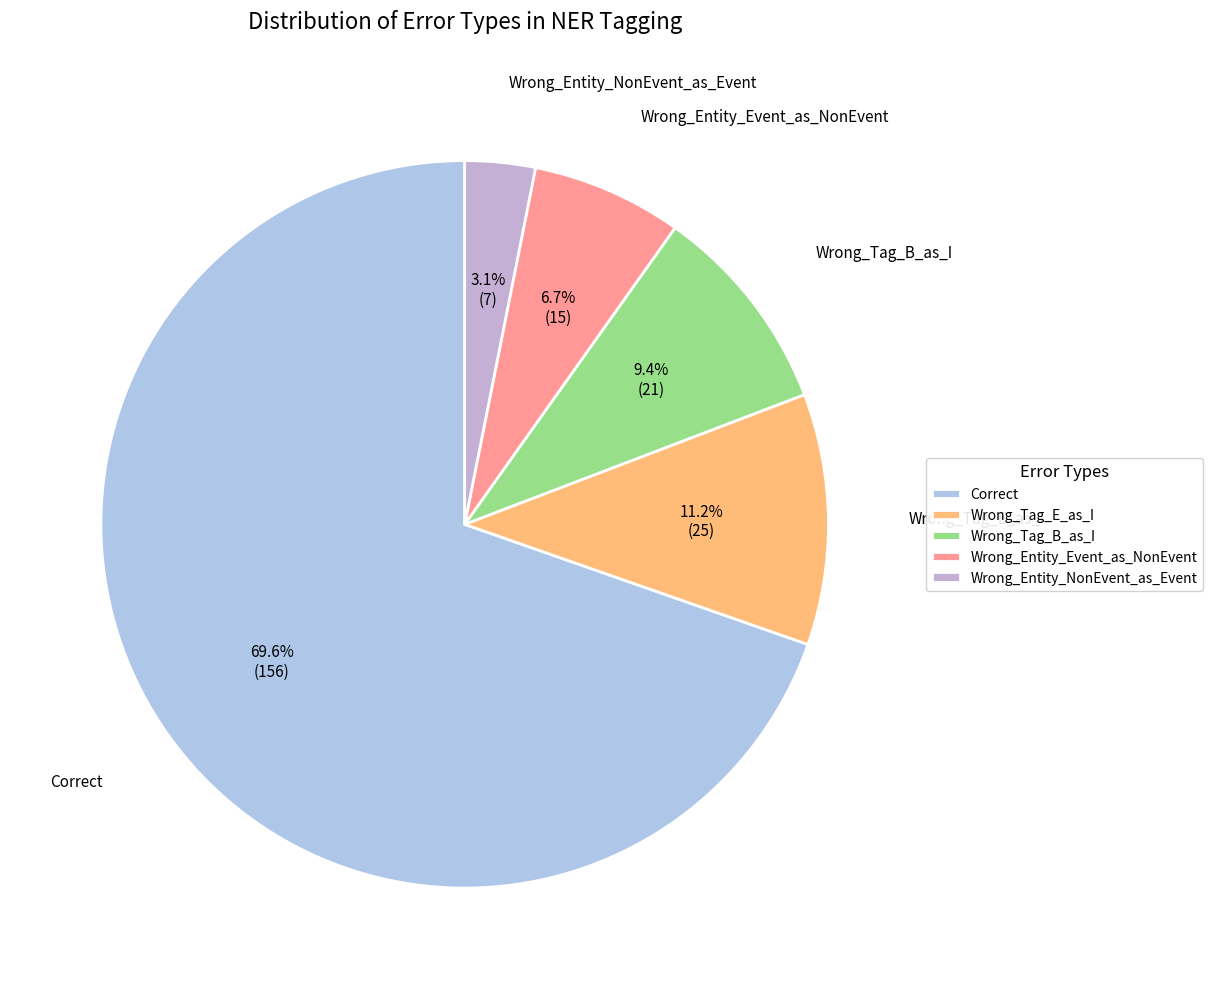

Rank the categories by value from lowest to highest.

Wrong_Entity_NonEvent_as_Event, Wrong_Entity_Event_as_NonEvent, Wrong_Tag_B_as_I, Wrong_Tag_E_as_I, Correct